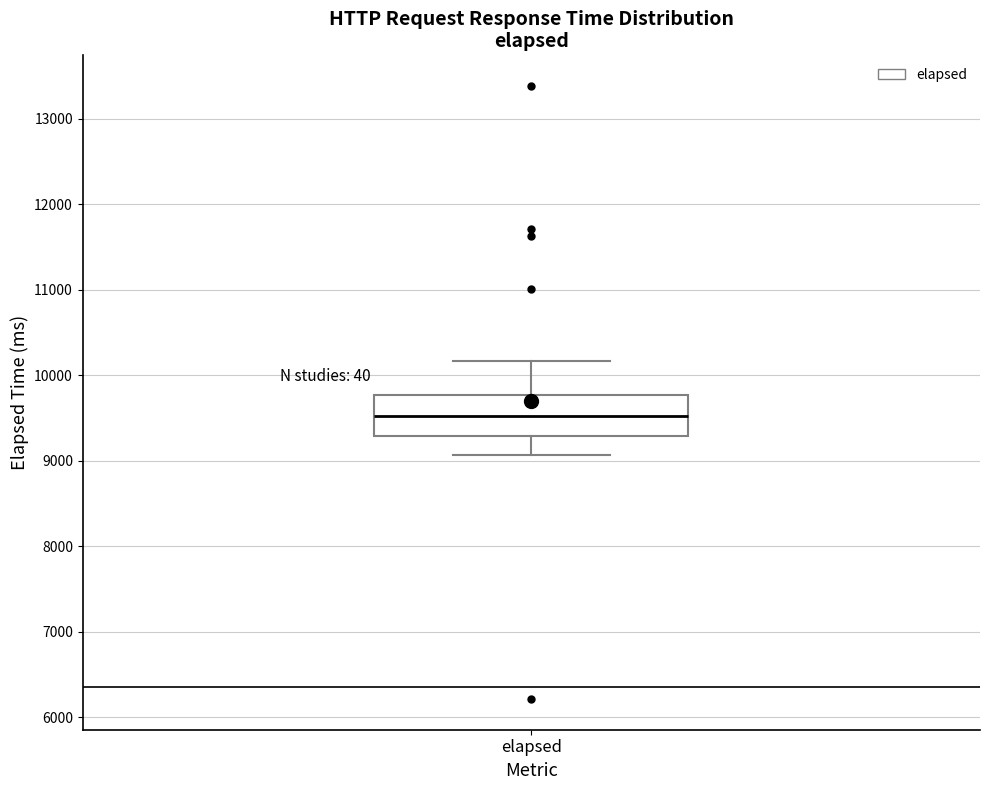

Read this box plot against the y-axis: the position of the median line, the range covered by the box, and the ends of both whiskers. The values are not printed on the chart, so give them approximately, as read against the axis.

median 9500, box 9300 to 9800, whiskers 9100 to 10200